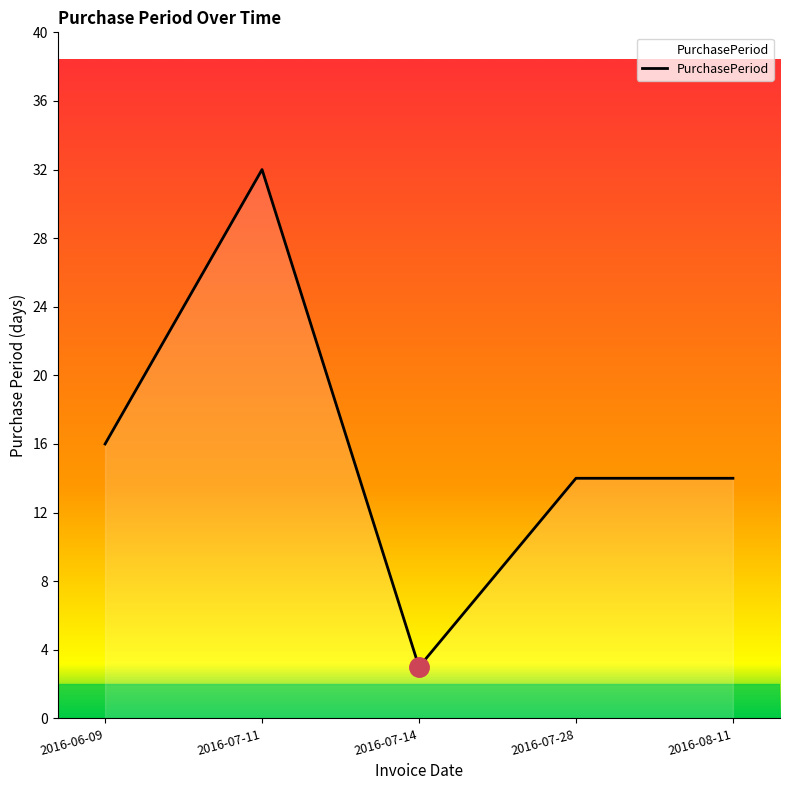

What is the minimum value shown in the chart?

3